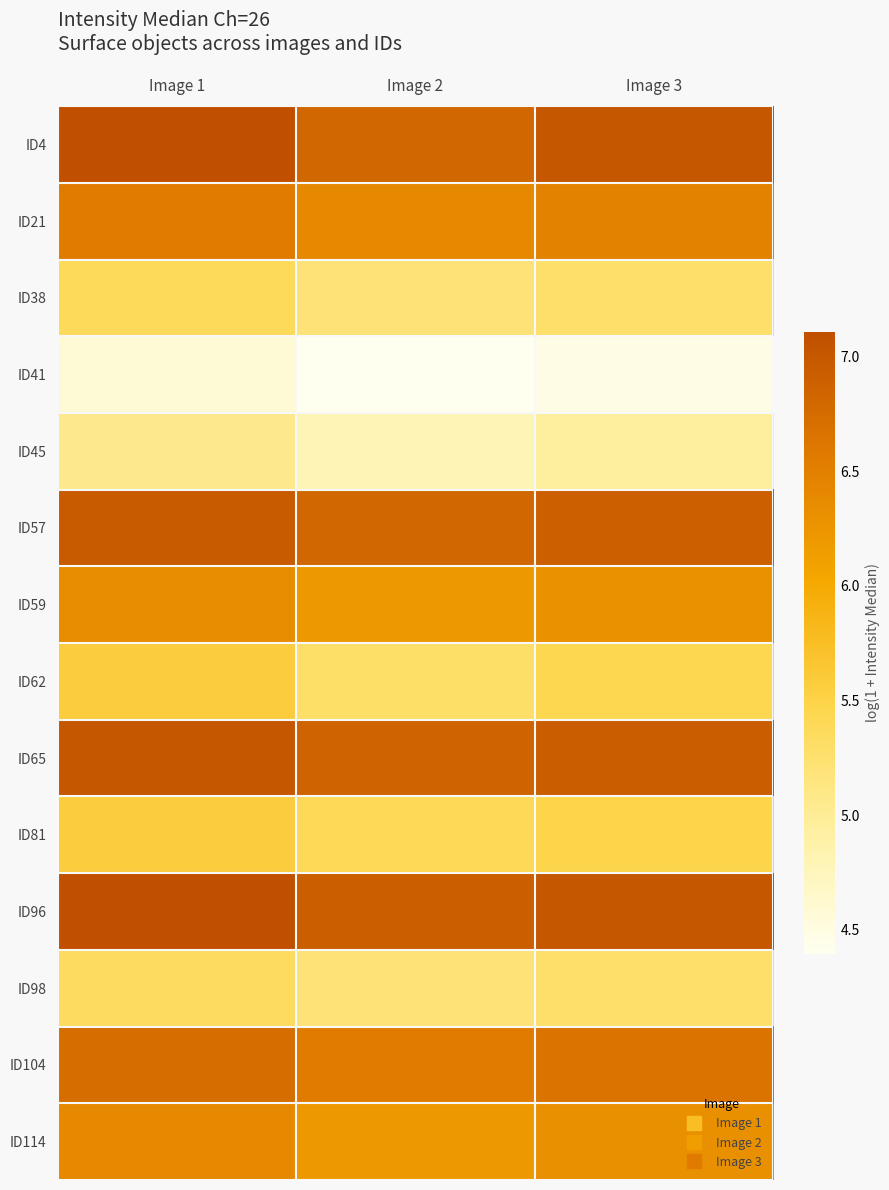

What is the spread (max minus min) of values at Image 2?

2.5